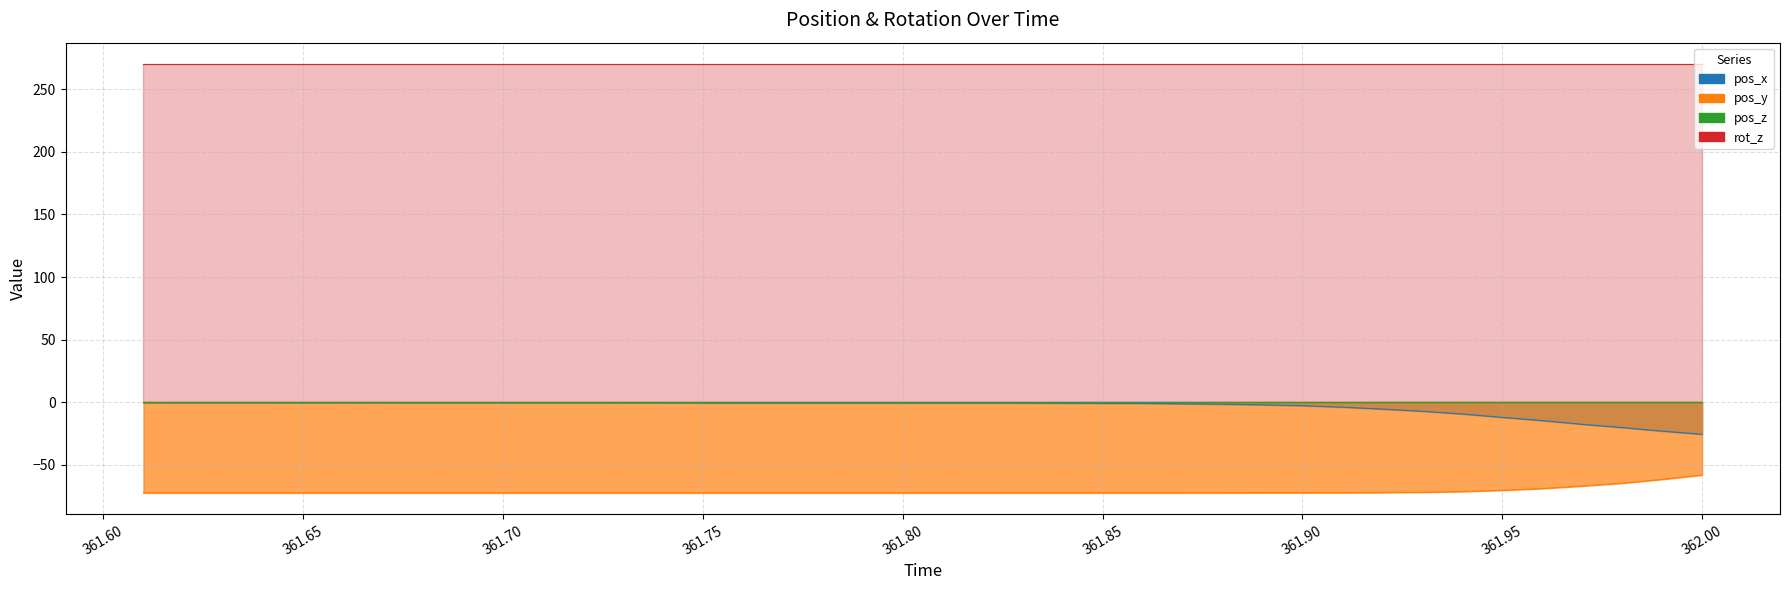

What is the maximum value for pos_x?

-0.2